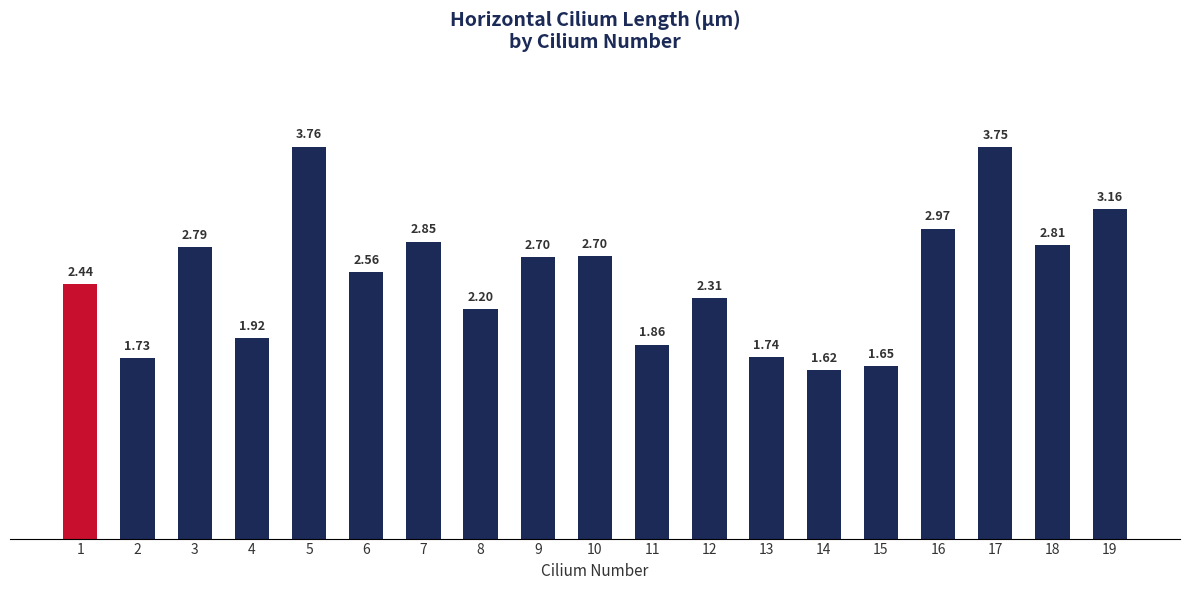

What is the difference between the values at 17 and 12?

1.4